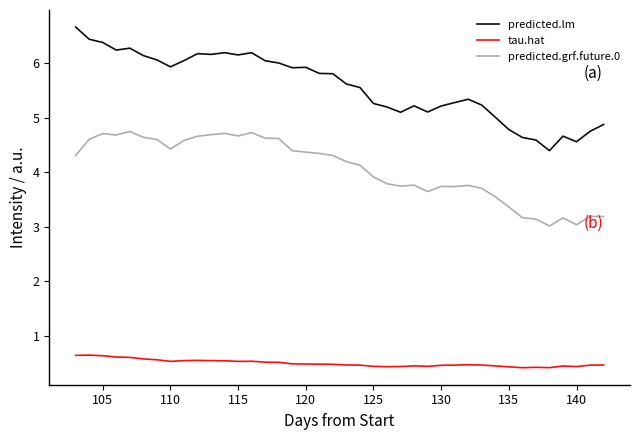

Is this an area chart (filled region under the line)?

No